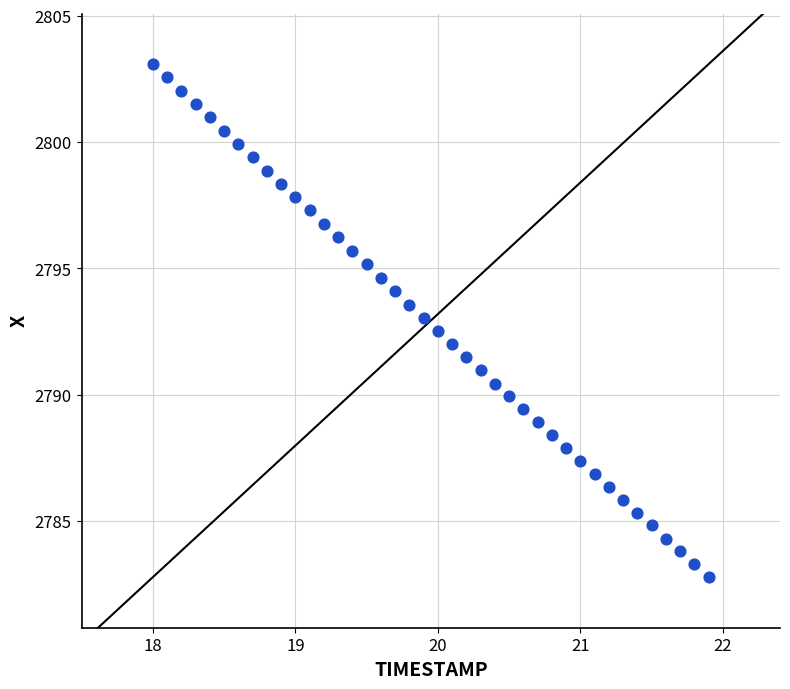

What is the range of X values (max minus min)?

3.9